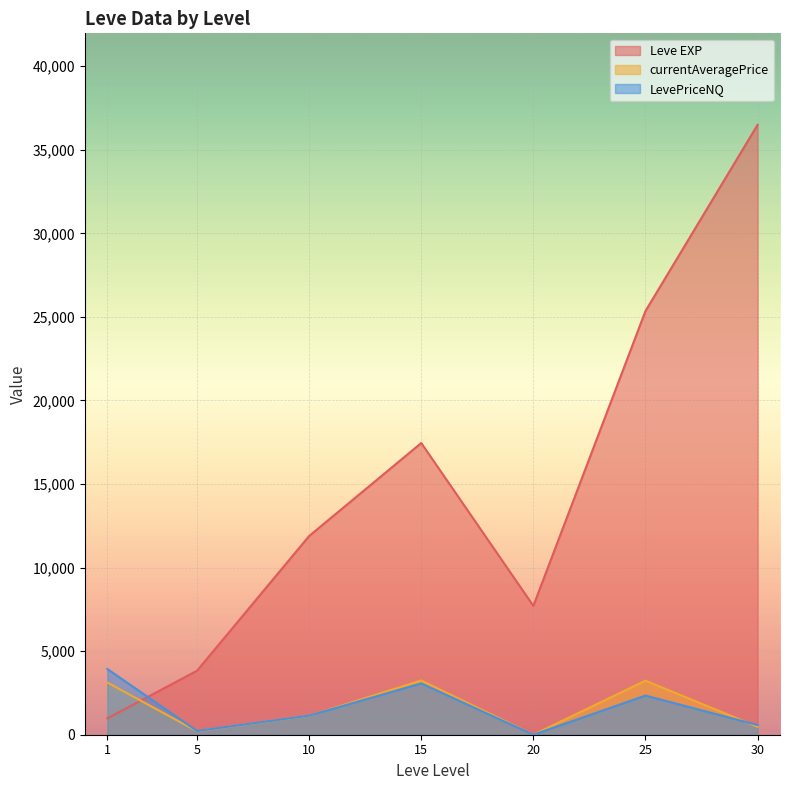

Which series has the widest spread of values?

Leve EXP